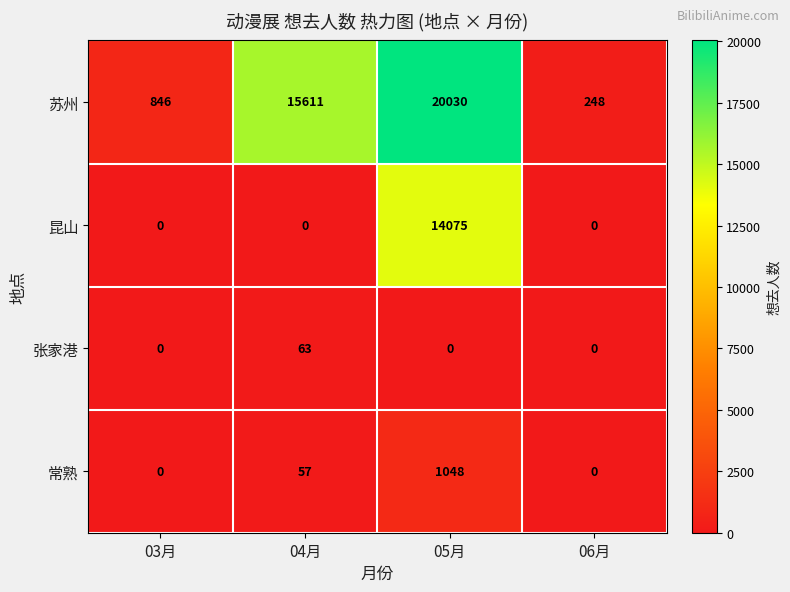

What is the average value of the 昆山 series?

3519